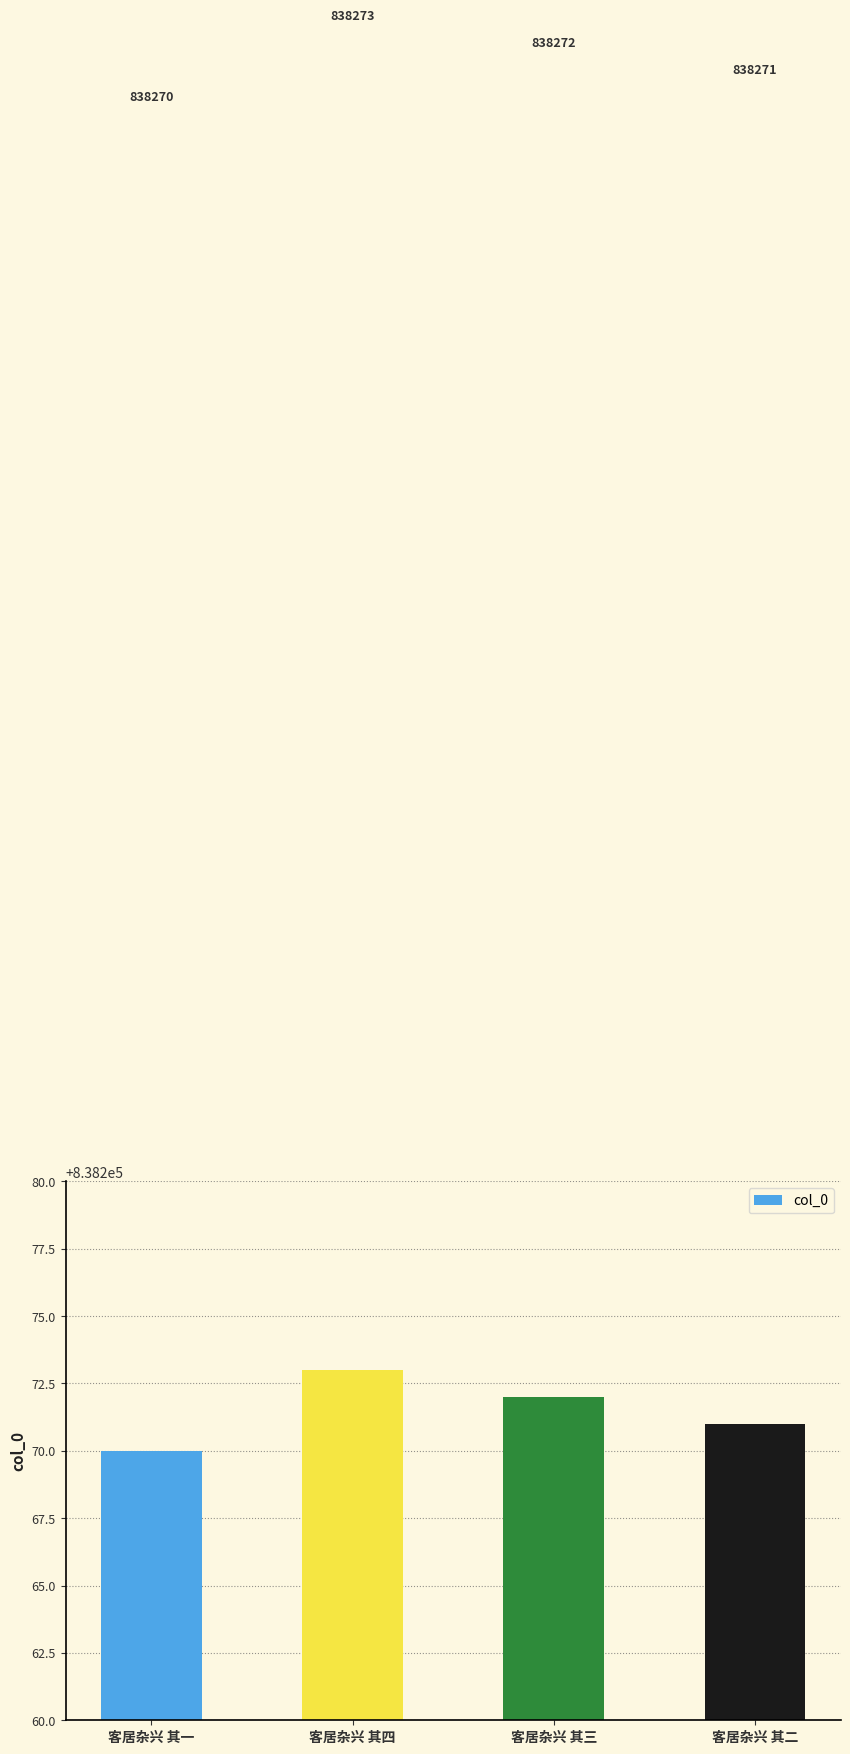

What is the difference between the second highest and second lowest values?

1